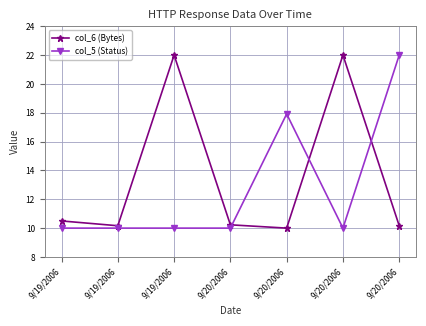

At which category does col_6 (Bytes) reach its first local peak?

9/19/2006